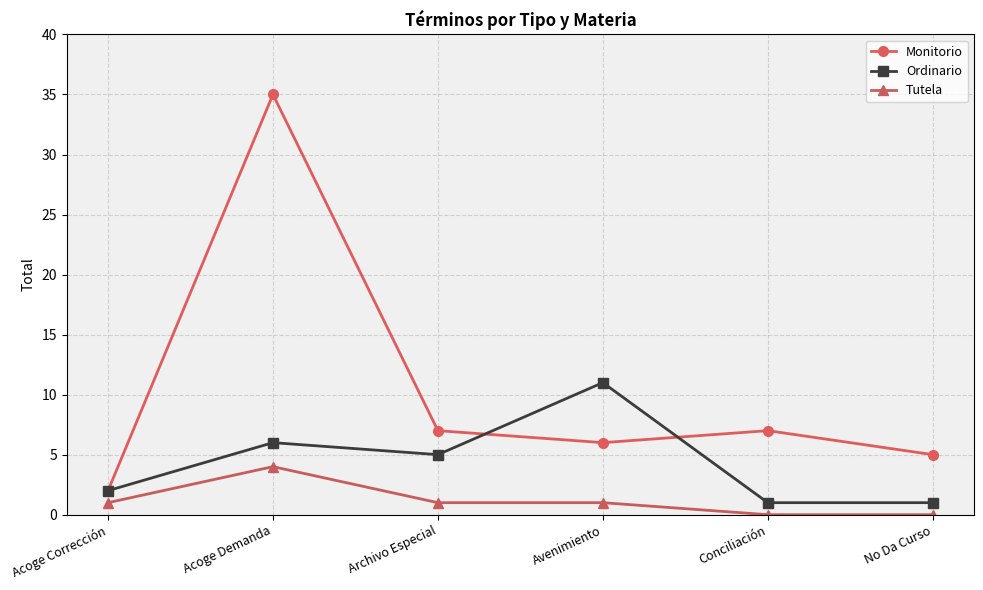

Is it true that Monitorio equals 2 at Acoge Corrección?

True